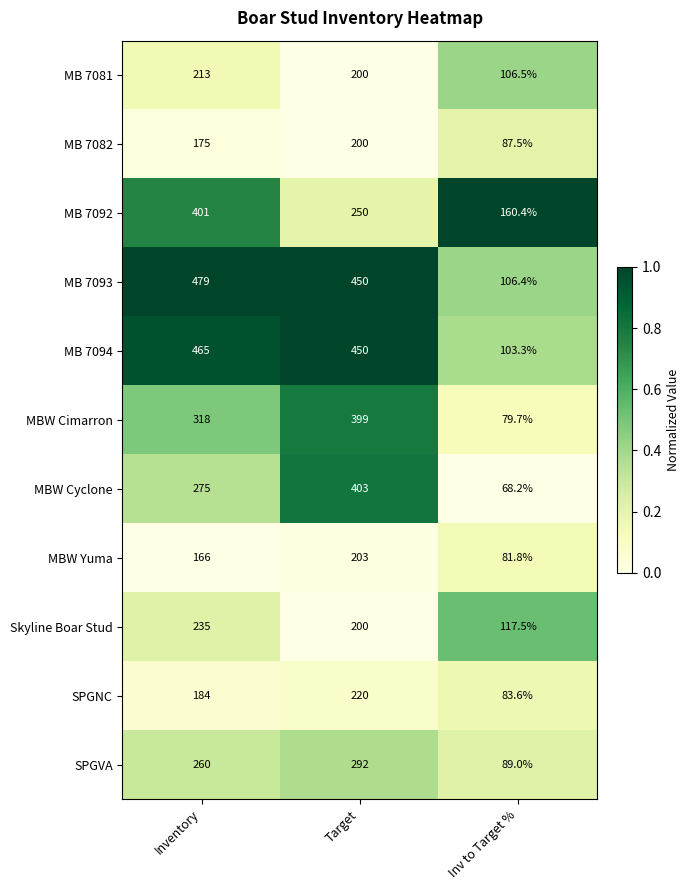

Which series has the largest range (max minus min)?

MB 7093